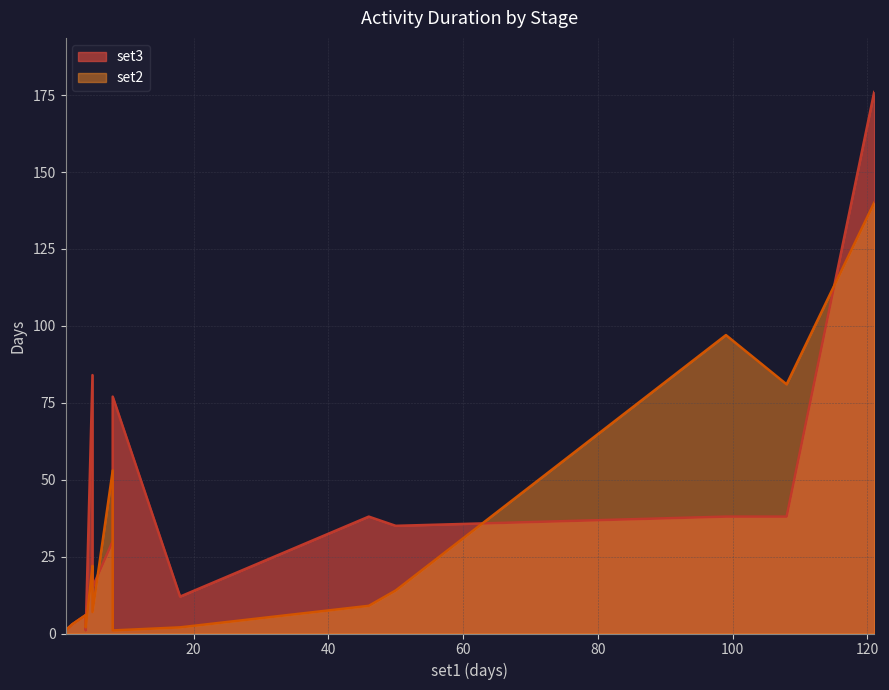

True or false: set2 has more than 0 points higher than both neighbors.

True